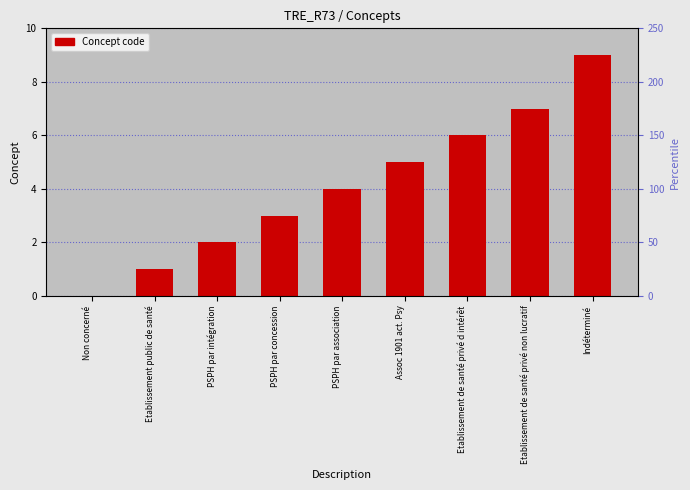

How many values exceed 4?

4